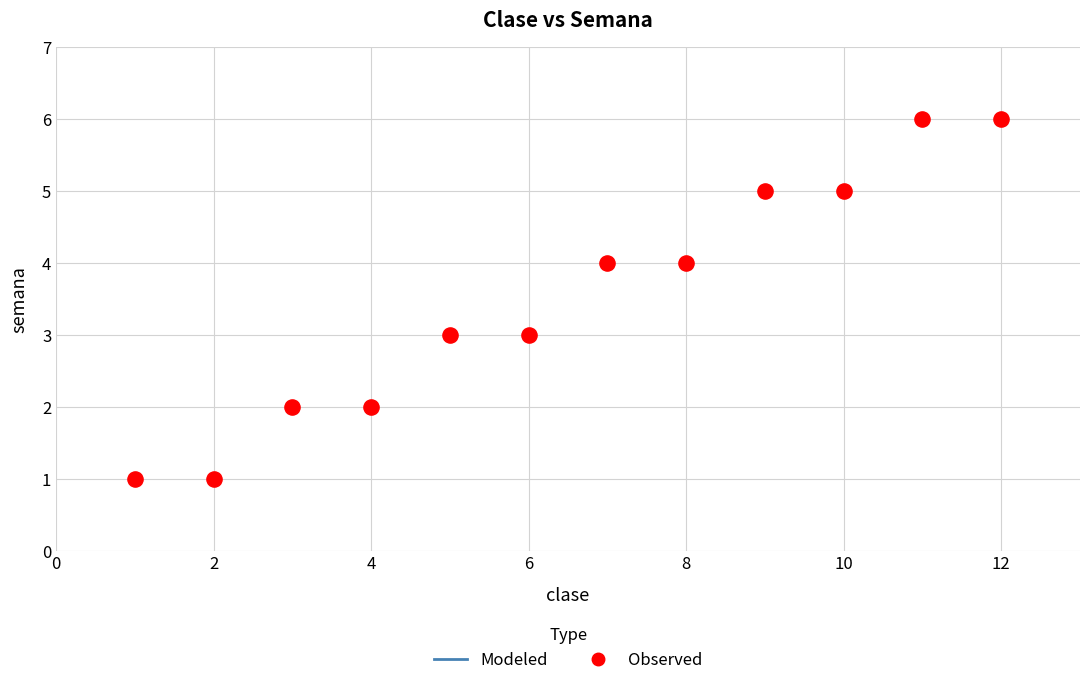

What is the range of X values (max minus min)?

11